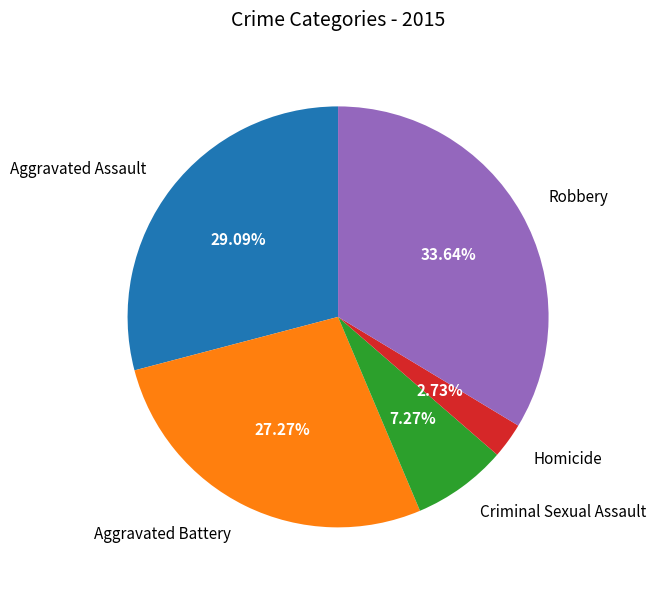

Which has a higher value, Criminal Sexual Assault or Aggravated Battery?

Aggravated Battery